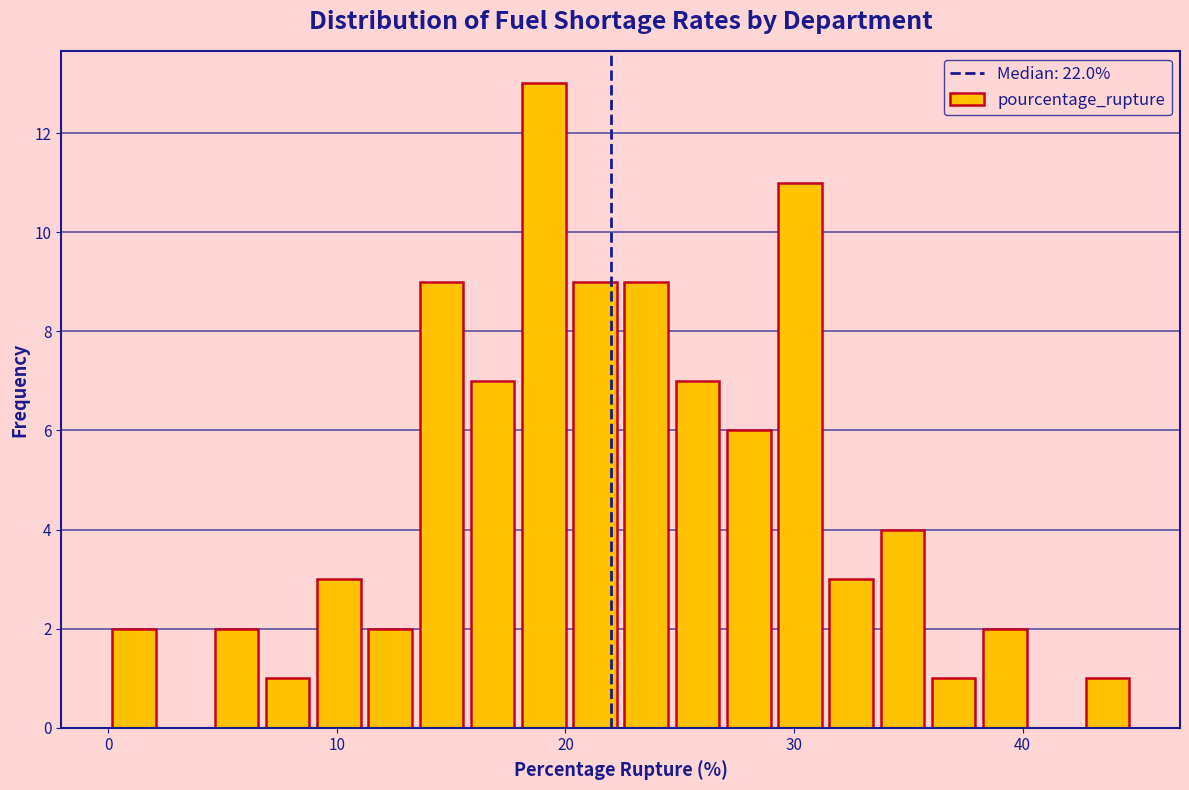

Around what value on the x-axis is the tallest bar? Give the approximate position of its centre, as read against the axis.

19